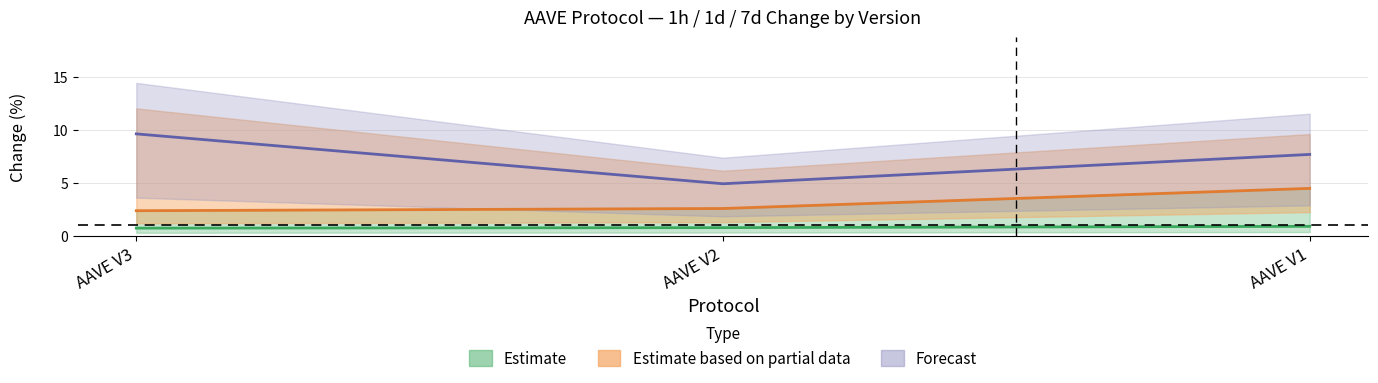

Rank the series at AAVE V2 from lowest to highest value.

Estimate, Estimate based on partial data, Forecast